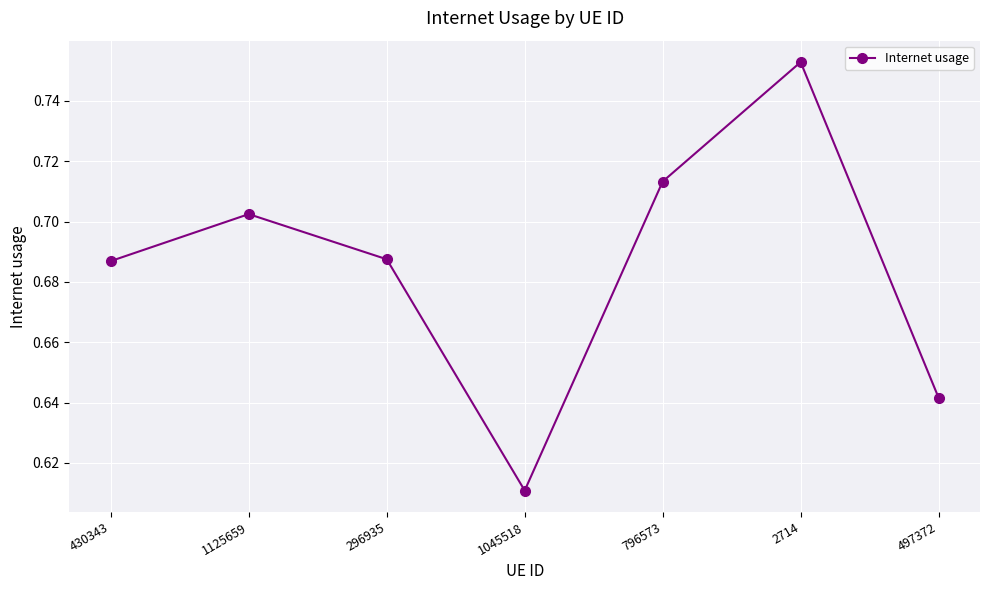

True or false: the data has more than 1 interior local peaks.

True